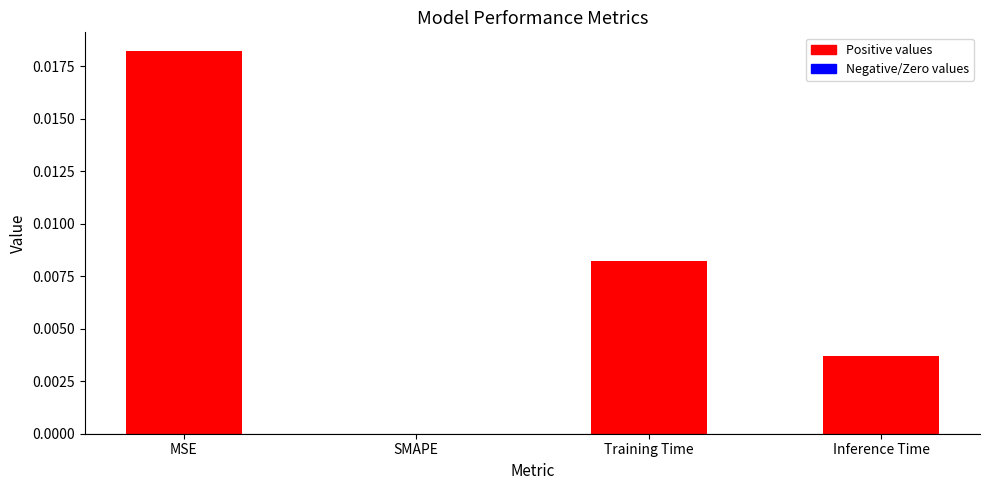

Which category has the highest value across all series?

MSE